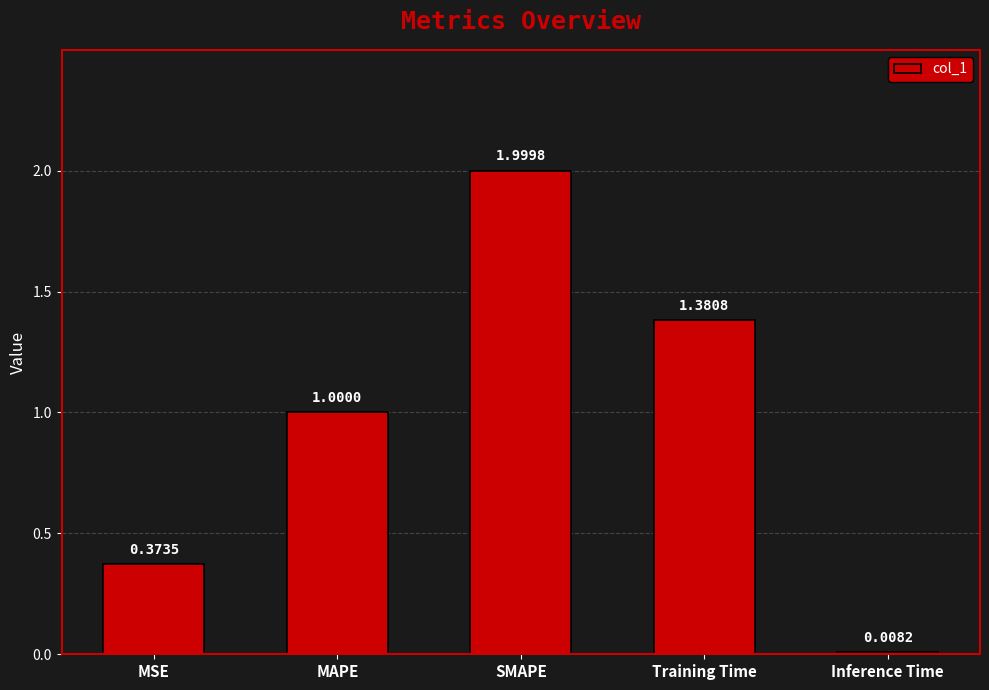

Which label corresponds to the largest value in the chart?

SMAPE